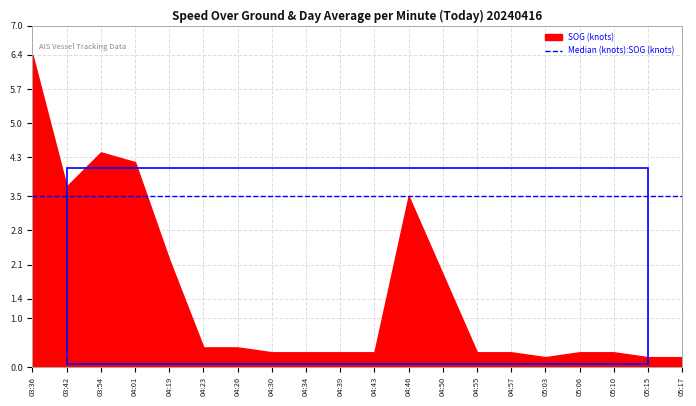

The SOG series shows 0.3 at 04:57. True or false?

True